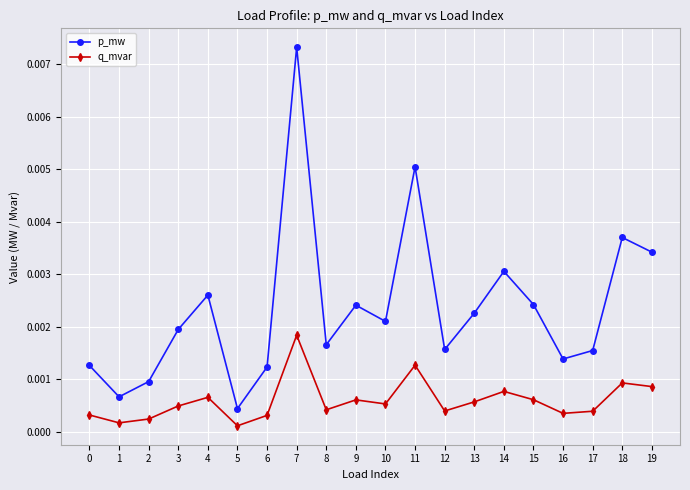

At which label is p_mw closest to 0?

5